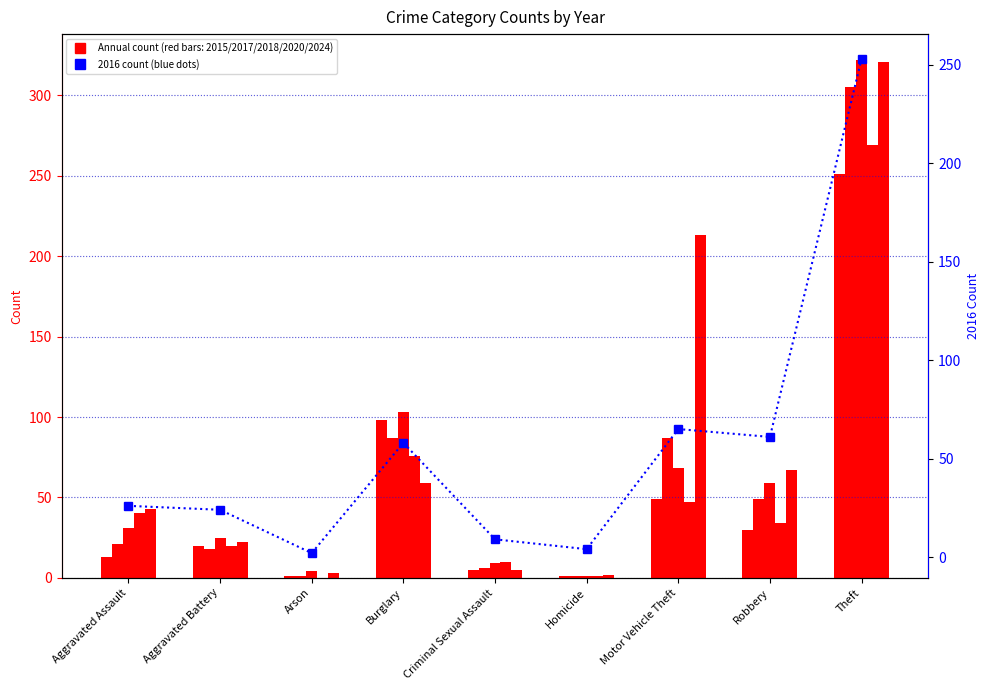

How many data points in 2016 are above 26?

4